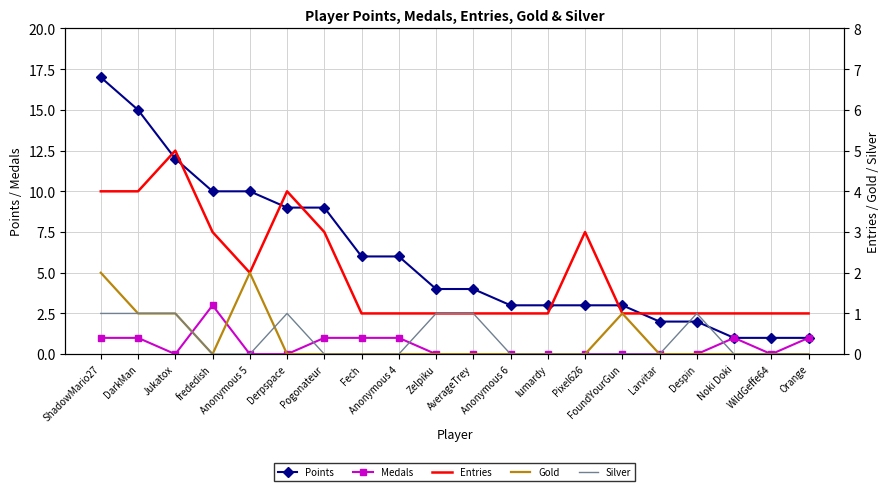

What position from the right is lumardy?

8